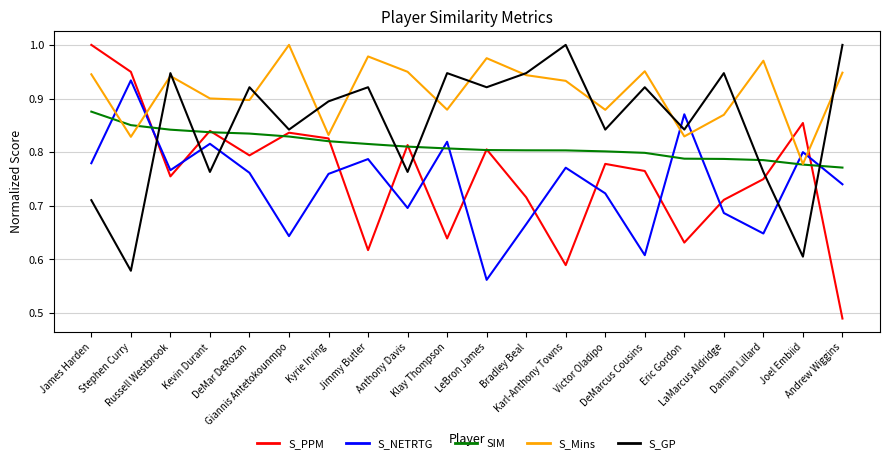

How many series are shown in this chart?

5